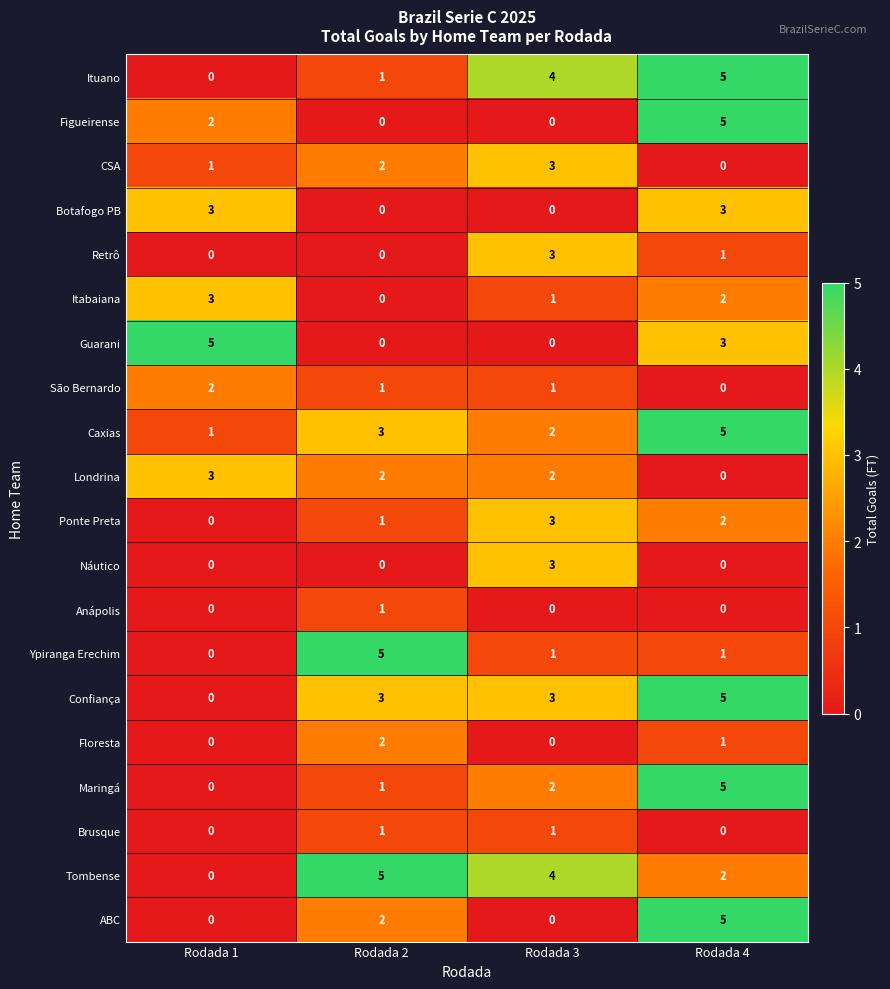

At how many categories does at least one series exceed 0?

4